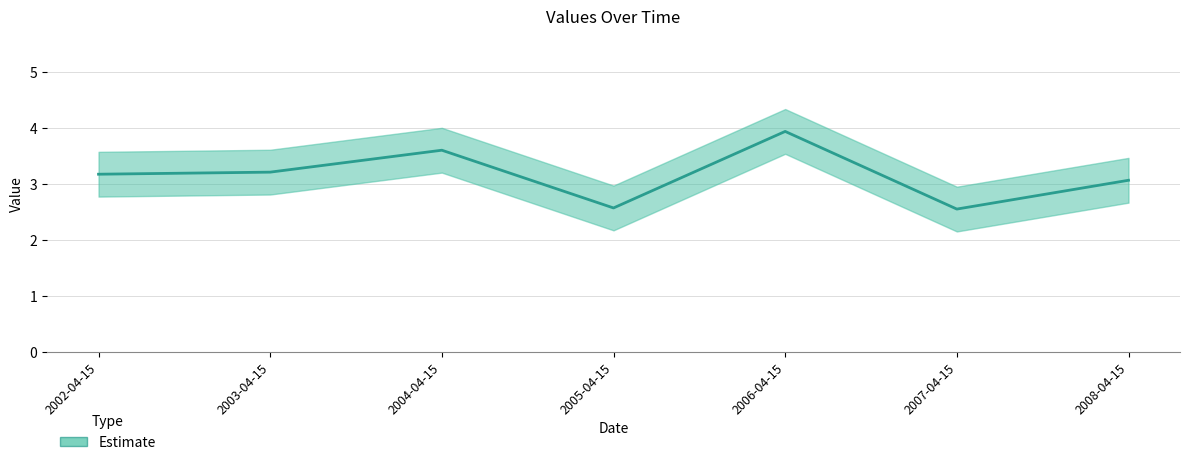

What is the label of the 3rd point from the left?

2004-04-15